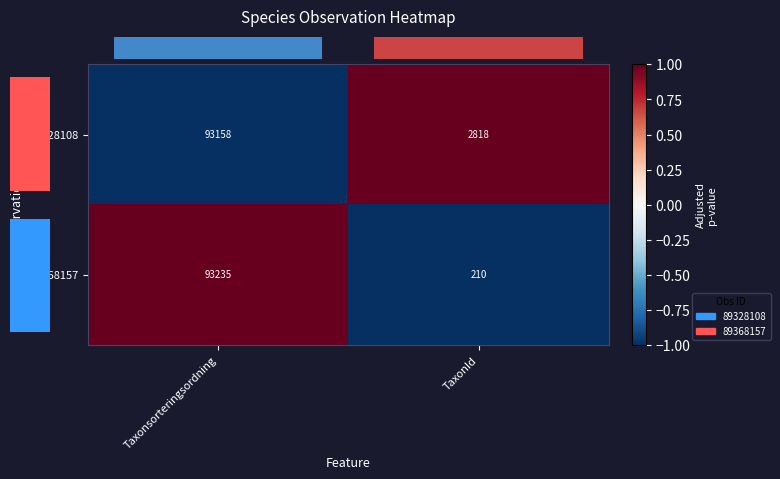

Which series has the largest total across all categories?

89328108